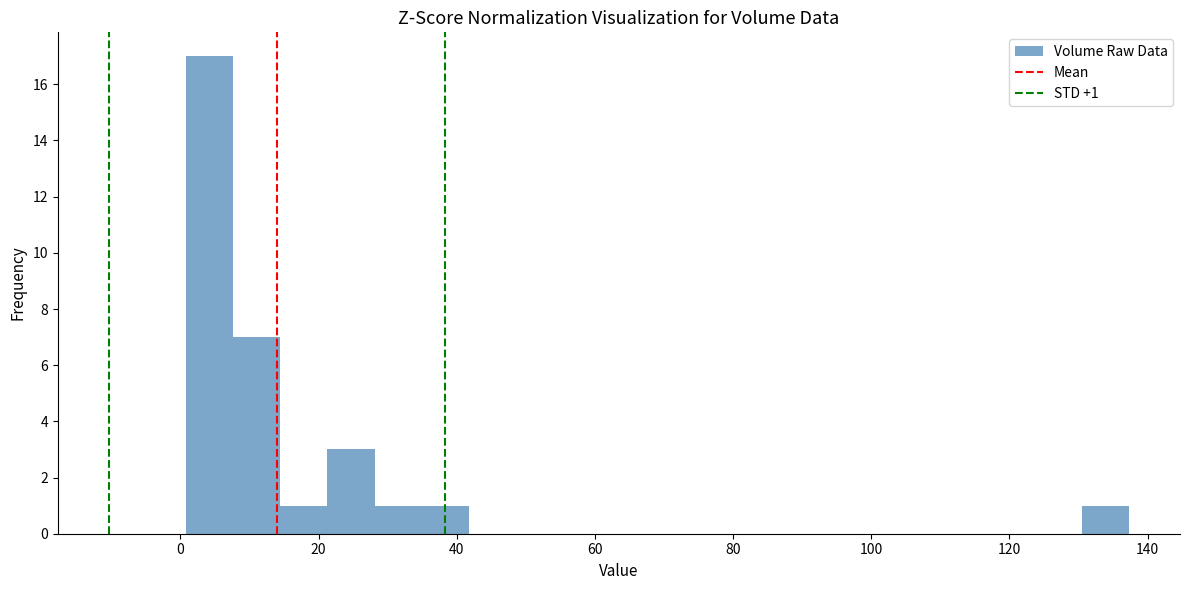

Around what value on the x-axis is the tallest bar? Give the approximate position of its centre, as read against the axis.

4